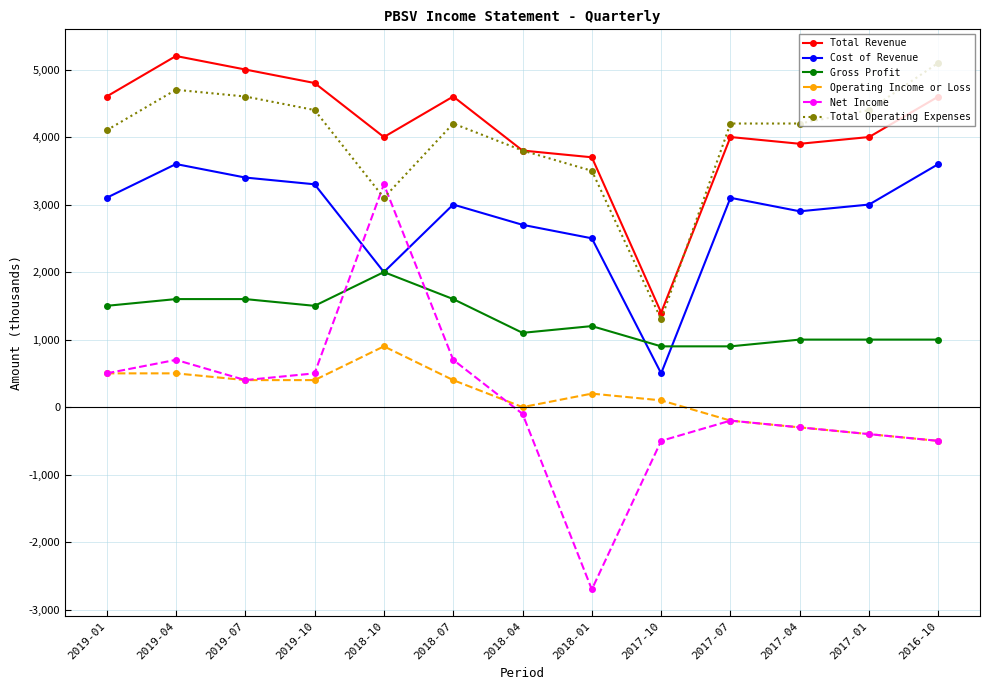

What is the approximate value of Cost of Revenue at 2016-10?

3600